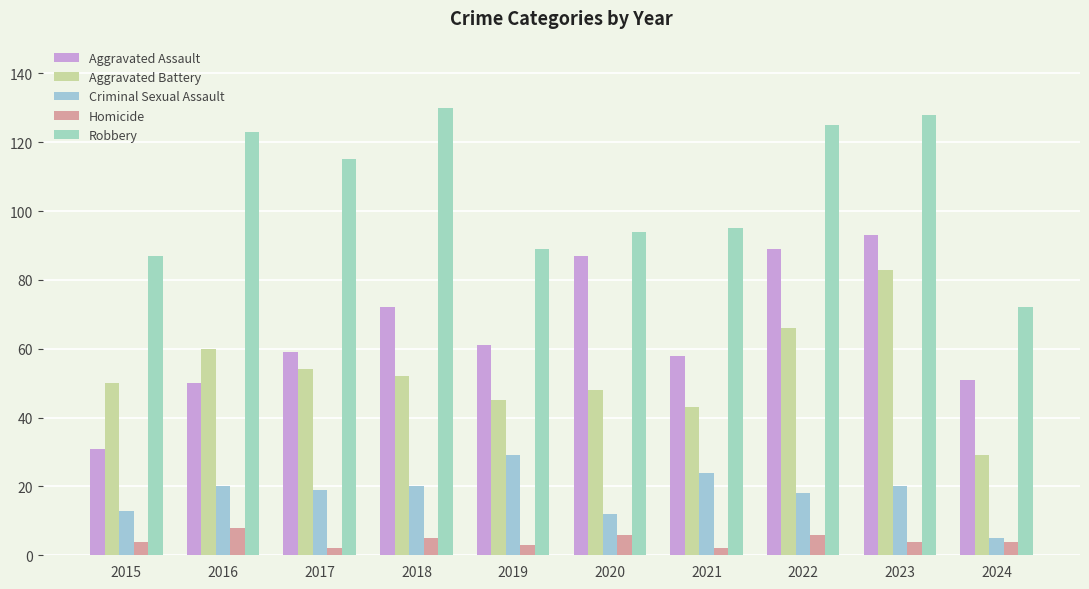

The value of Aggravated Battery at 2016 is 60. True or false?

True